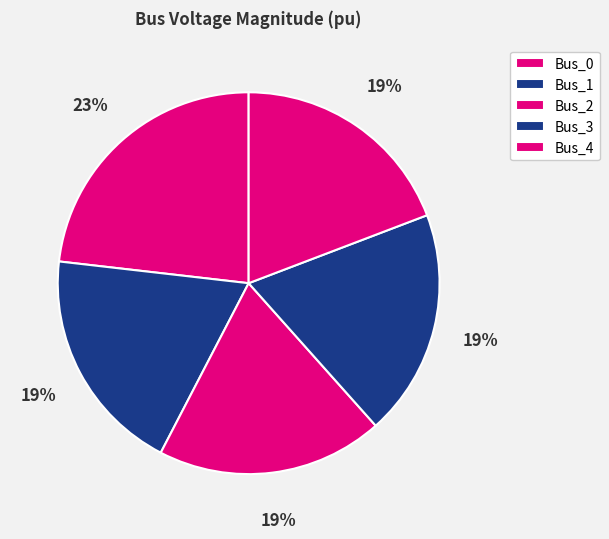

To the nearest percent, what portion does Bus_2 represent?

19%